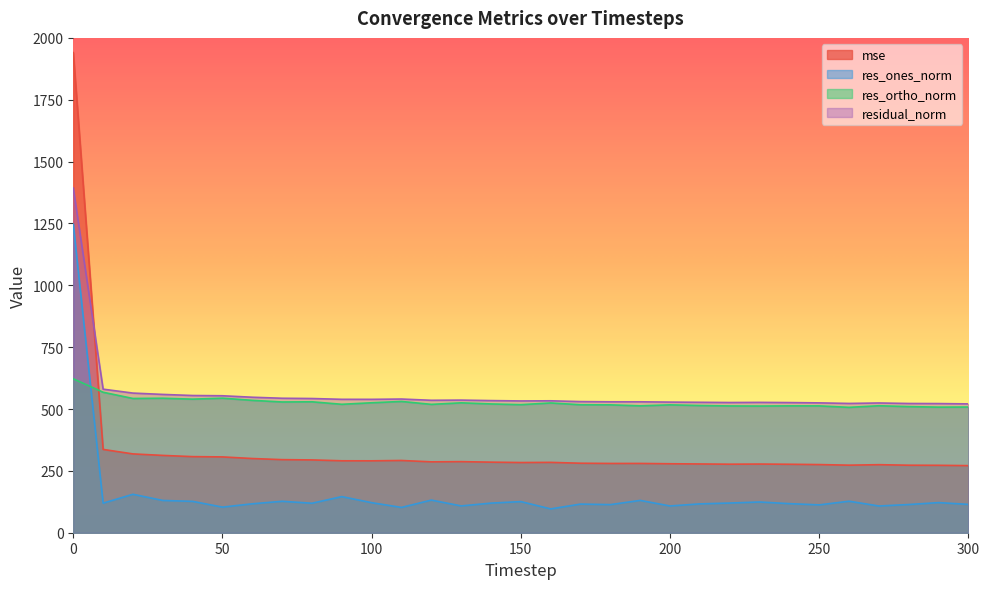

Which series changed the most between 90 and 170?

res_ones_norm